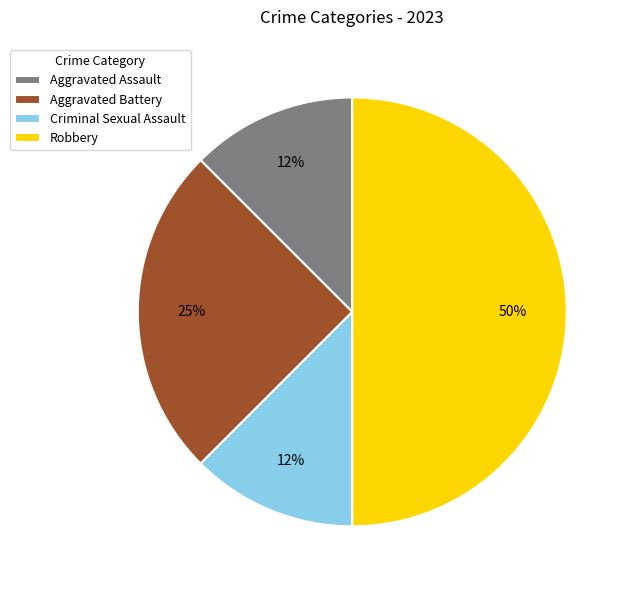

Approximately how many times larger is the value at Aggravated Assault compared to Aggravated Battery?

0.5